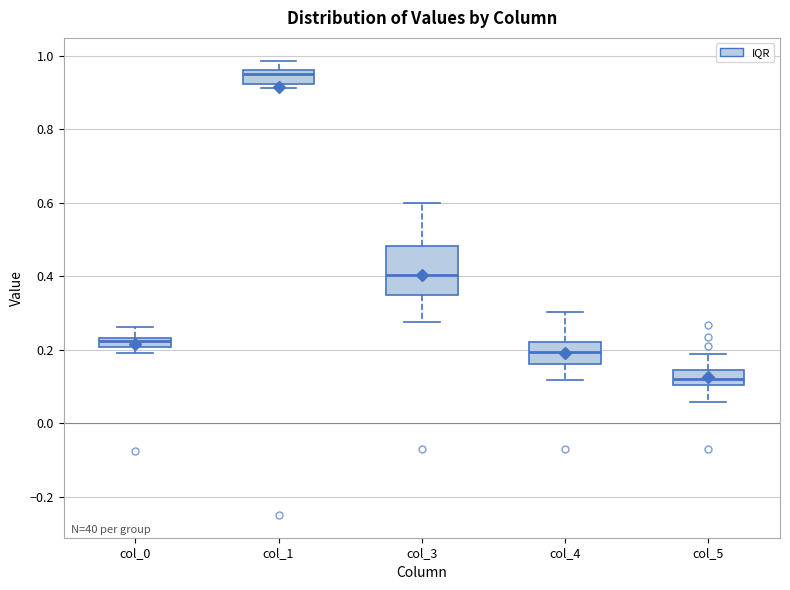

Comparing the boxes themselves (not the whiskers), which one is the tallest?

col_3